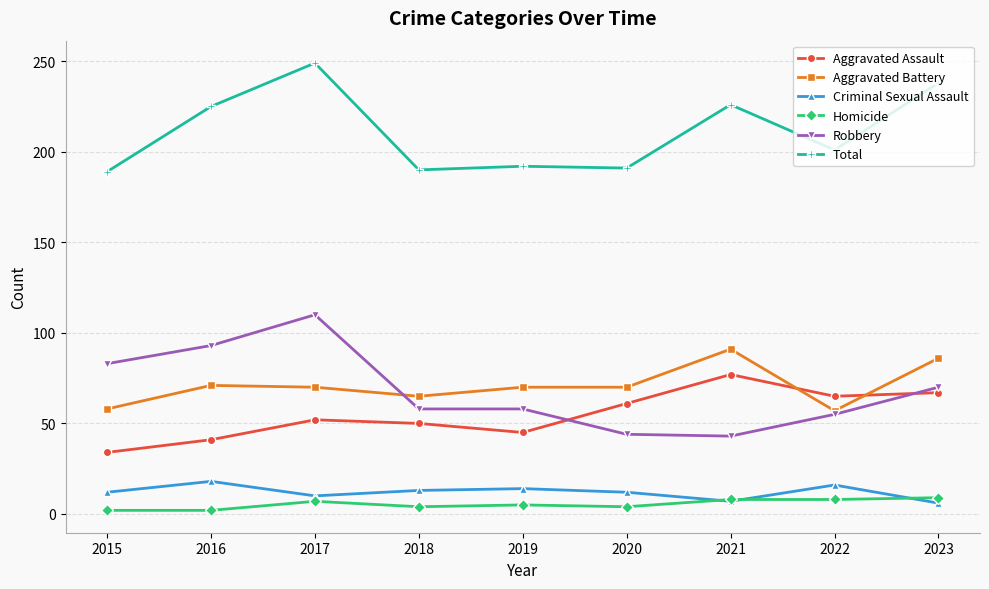

Is it true that Total equals 192 at 2019?

True